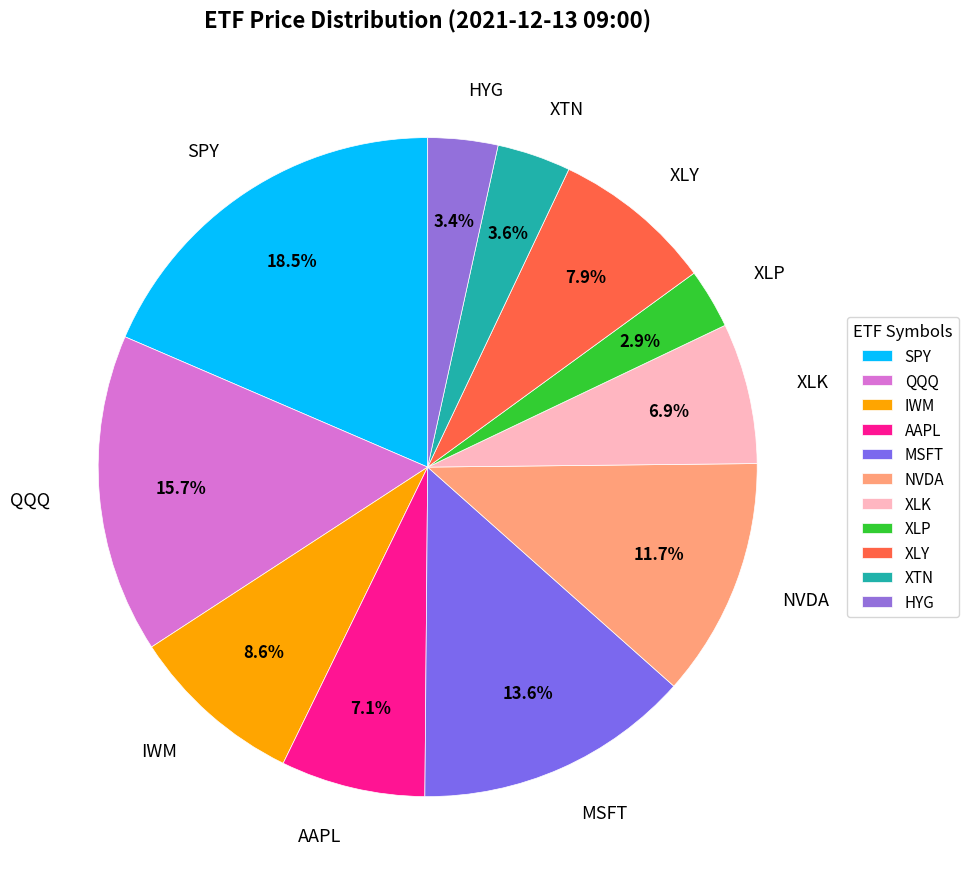

Which slice is the largest?

SPY